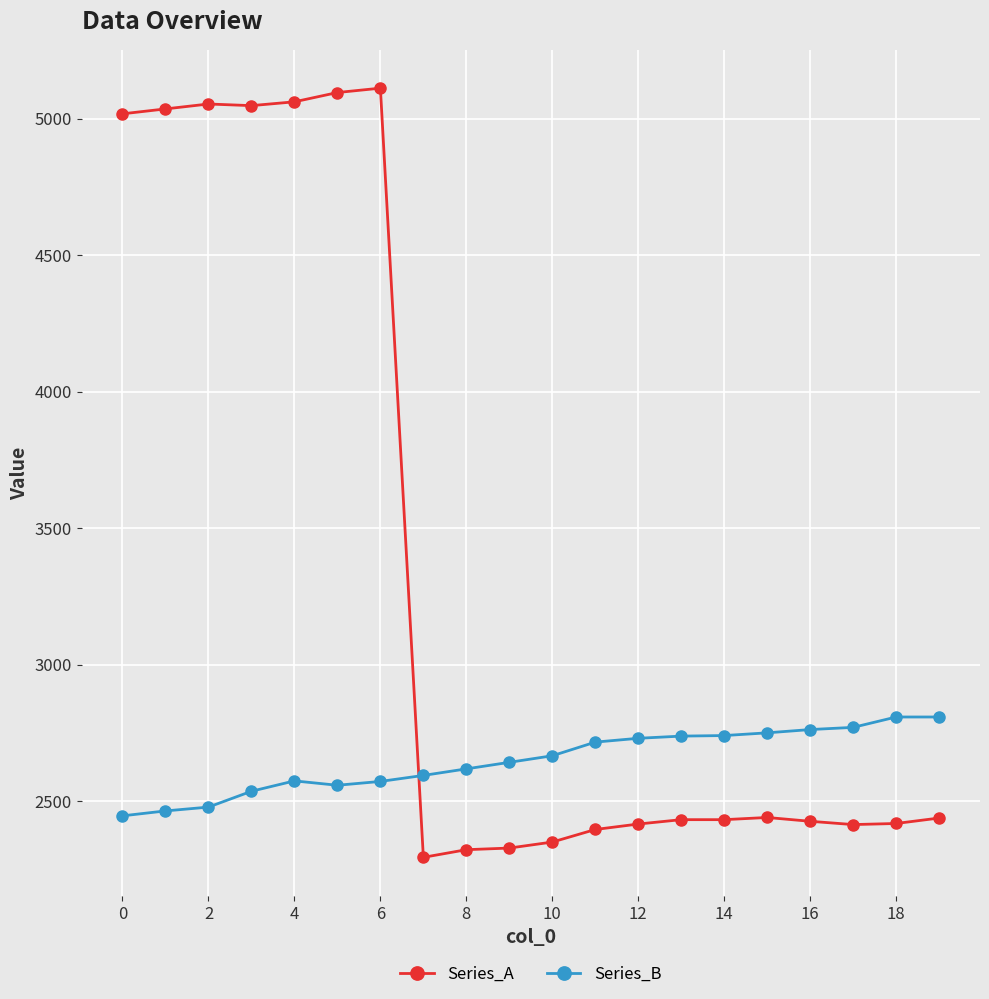

Which series has the largest total across all categories?

Series_A